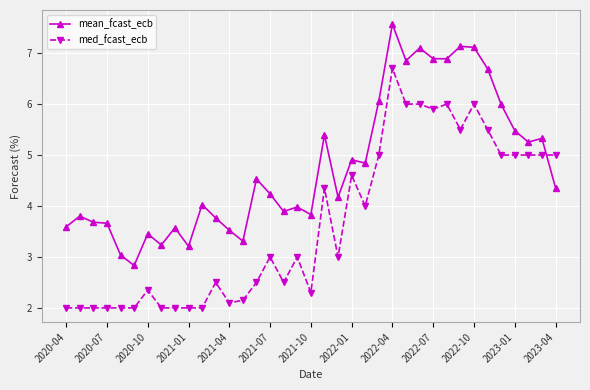

Count the number of data series in this chart.

2